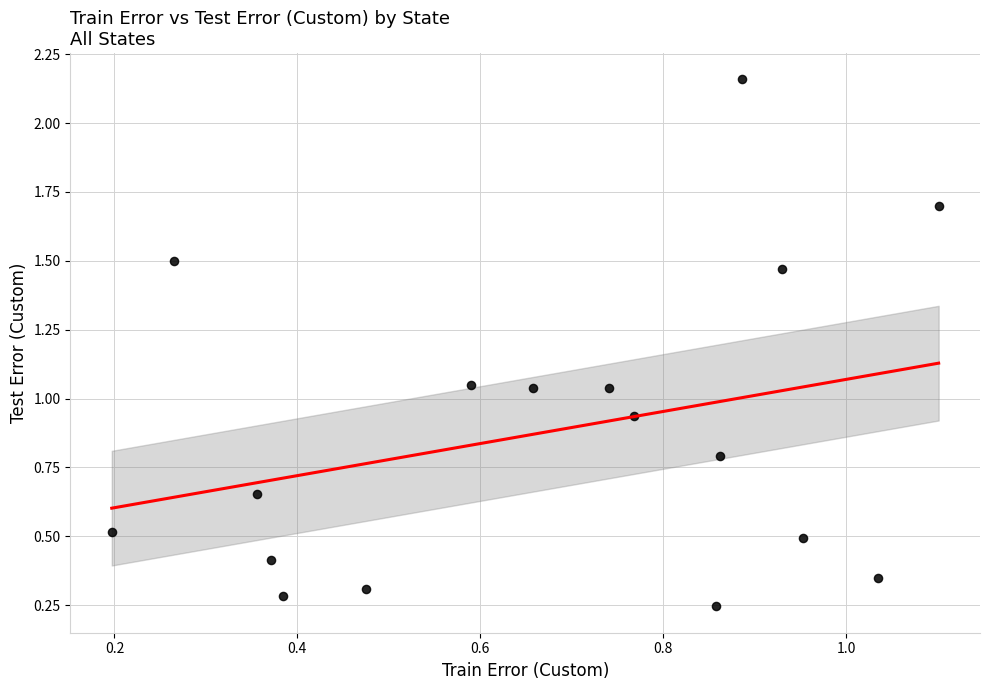

What is the range of Y values (max minus min)?

1.9